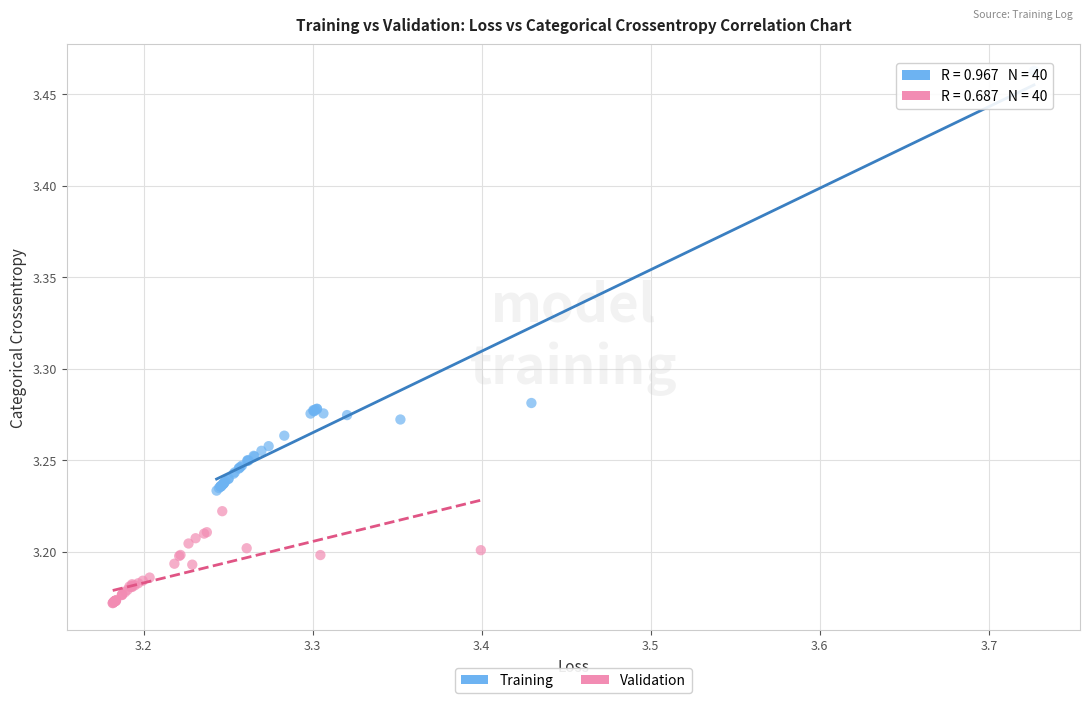

What are all the series names shown in the legend?

Training, Validation